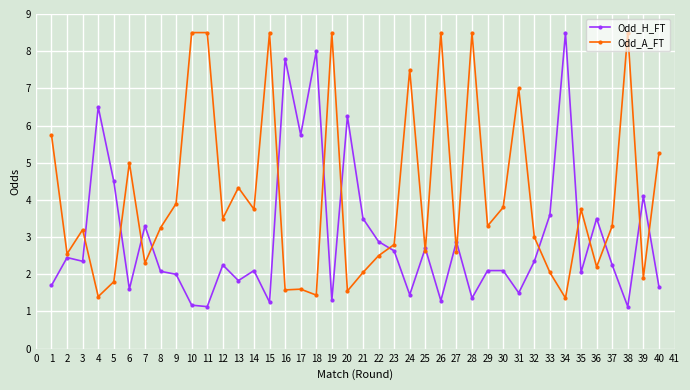

Between 25 and 38, which series saw the biggest shift?

Odd_A_FT